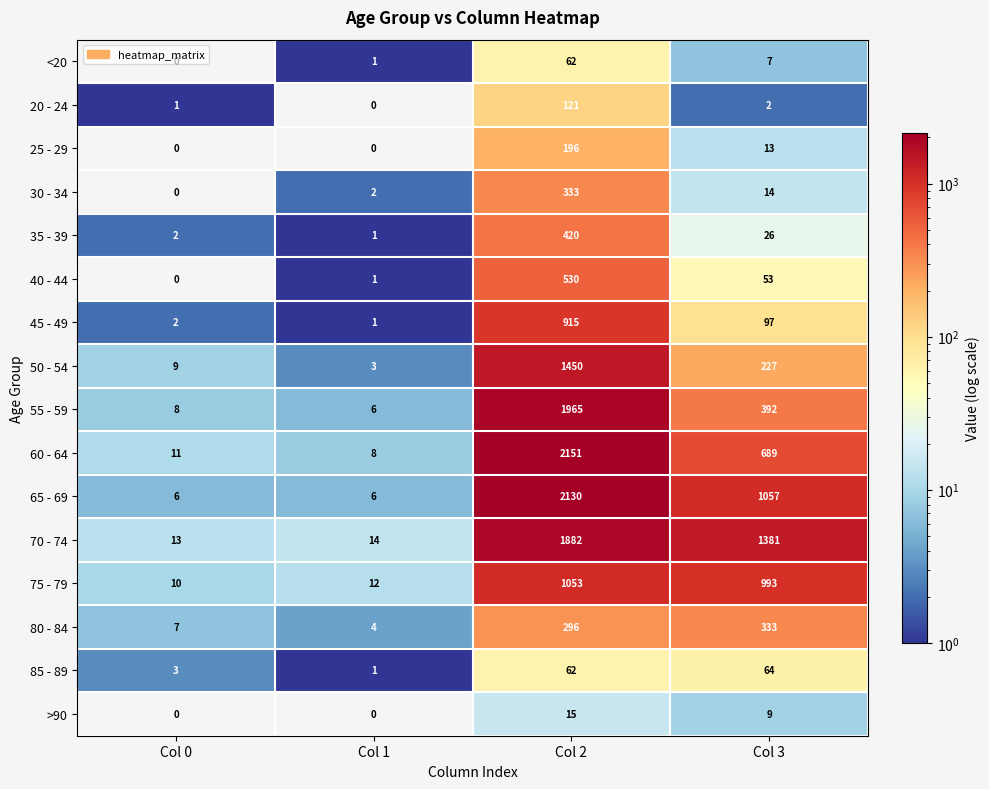

Rank the series at Col 3 from highest to lowest value.

70 - 74, 65 - 69, 75 - 79, 60 - 64, 55 - 59, 80 - 84, 50 - 54, 45 - 49, 85 - 89, 40 - 44, 35 - 39, 30 - 34, 25 - 29, >90, <20, 20 - 24